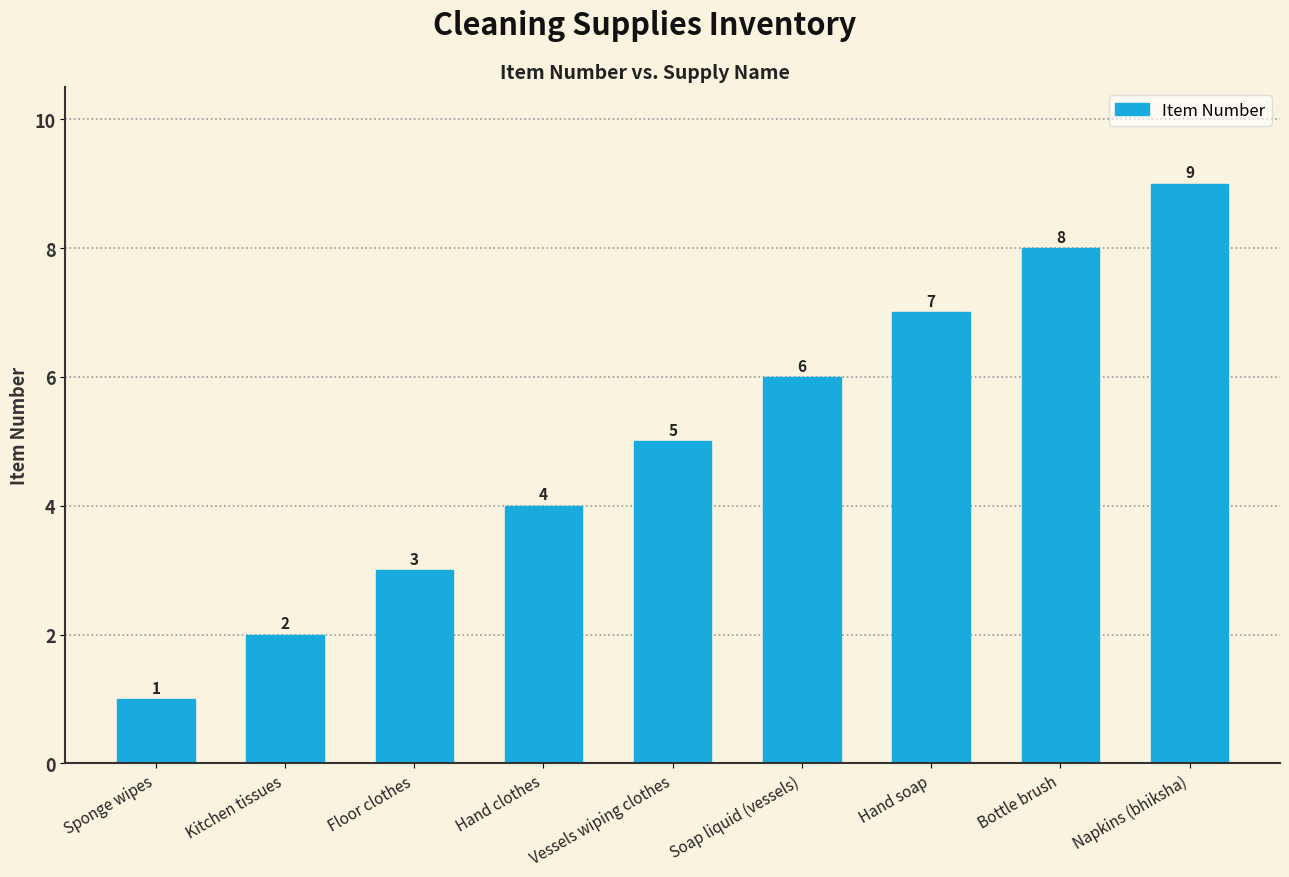

How many values are below 5?

4